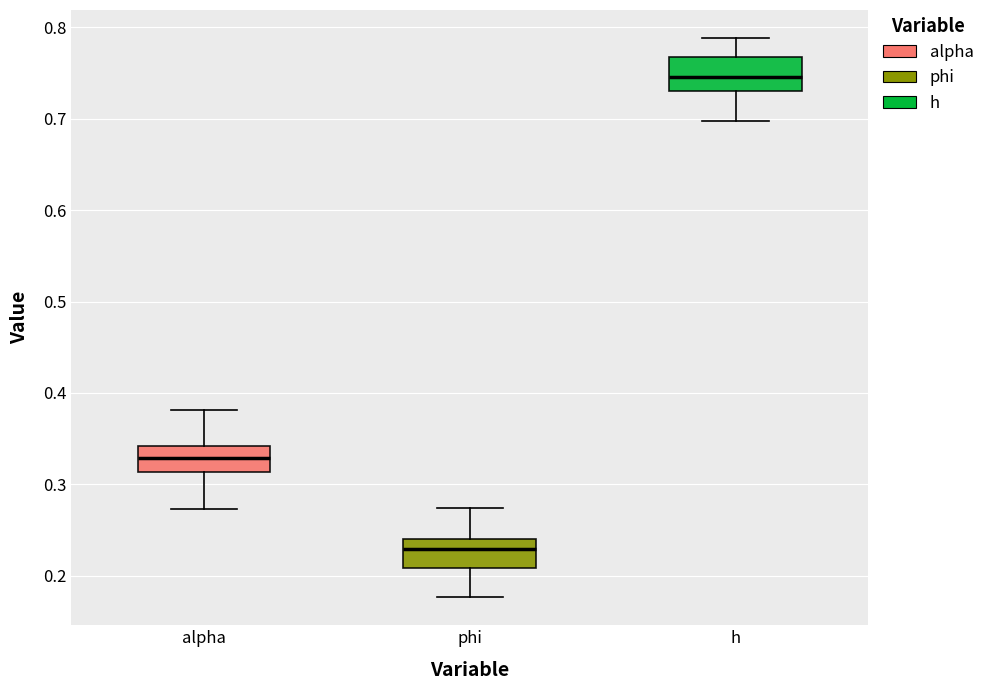

Which box has the lowest median line?

phi